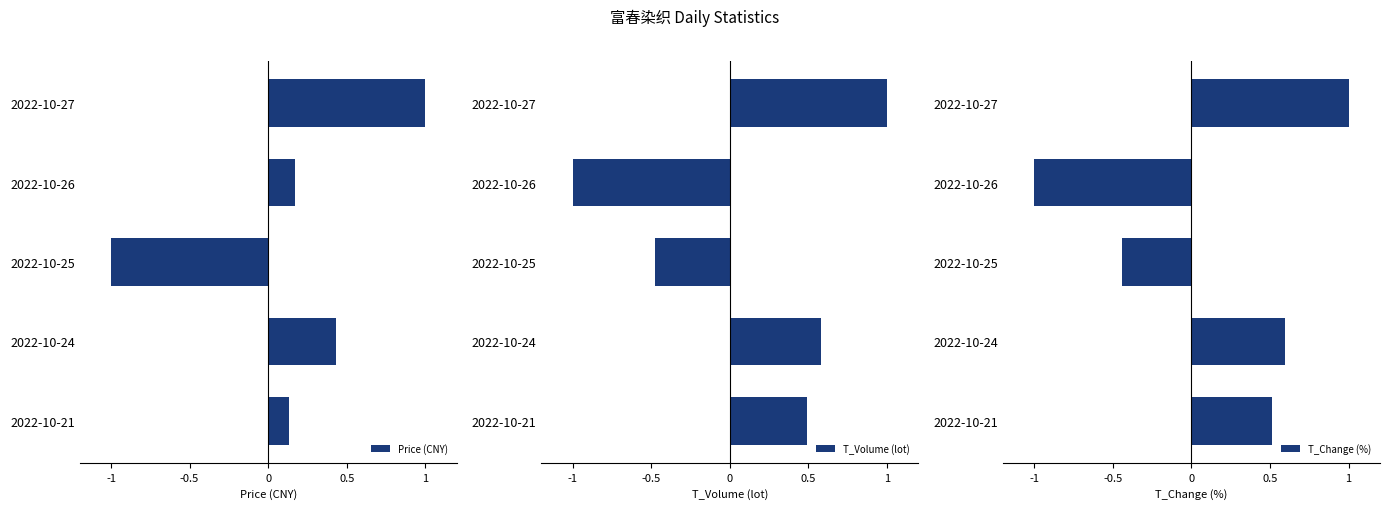

The value of T_Change (%) at 2022-10-27 is 1.0. True or false?

True